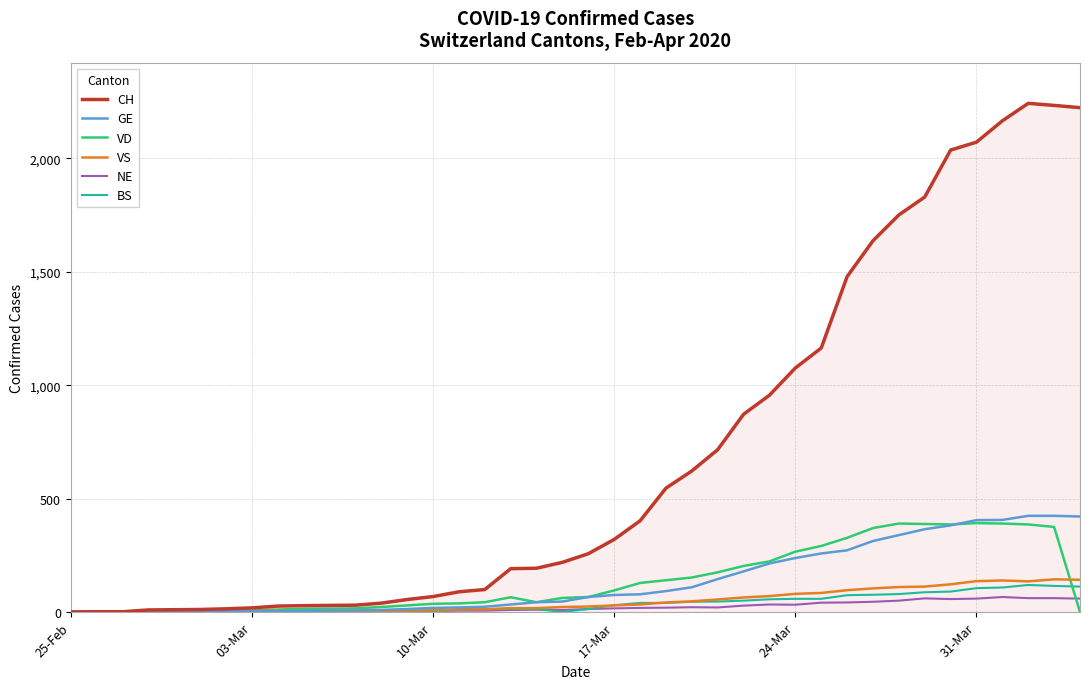

Which series has the largest total across all categories?

CH